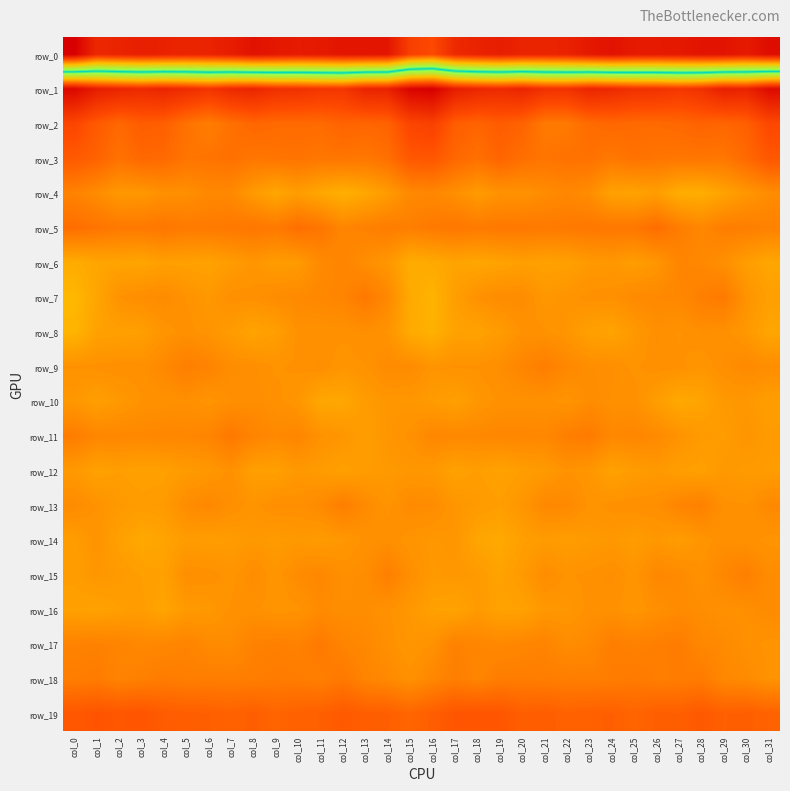

The row_5 series shows 4.9 at col_8. True or false?

True